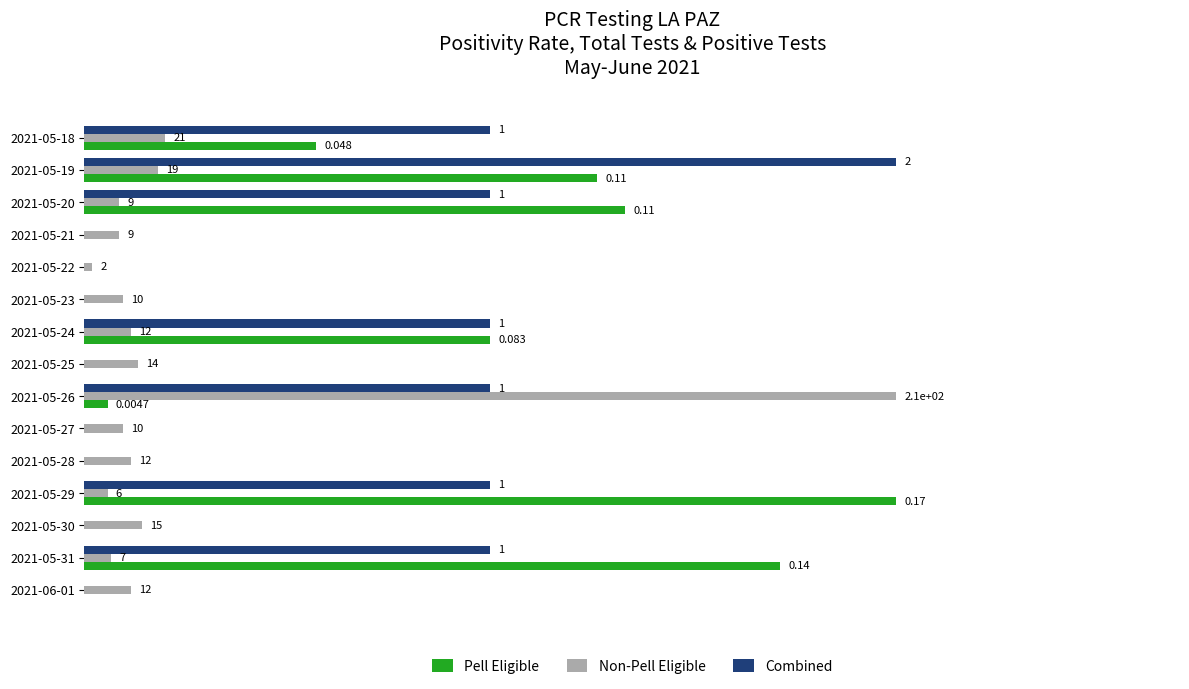

How many distinct data groups are displayed?

3